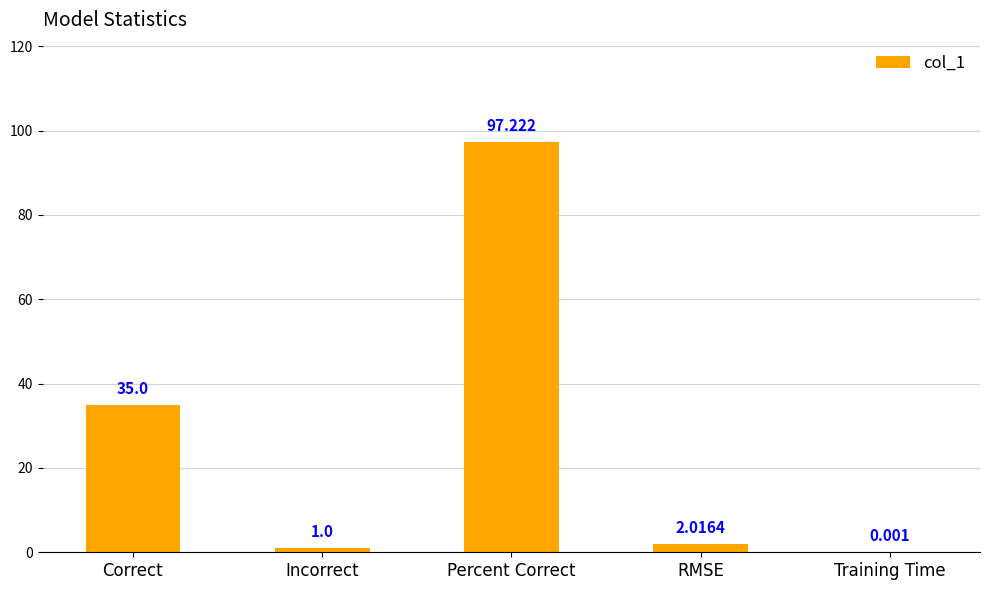

Where does the data first go above 2?

Correct